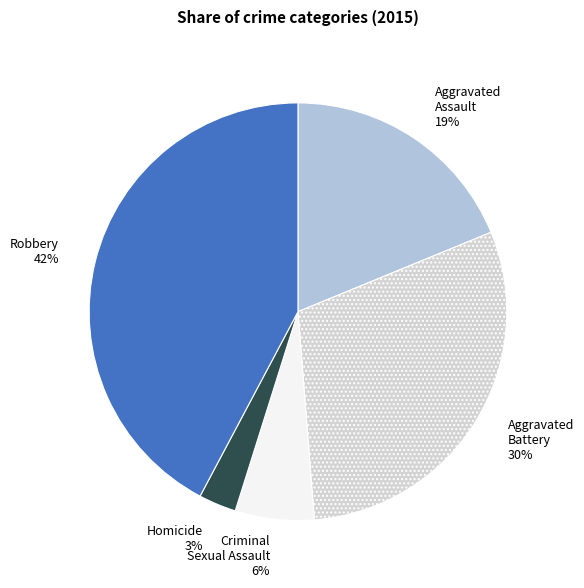

To the nearest percent, what percentage of the pie is Criminal Sexual Assault?

6%